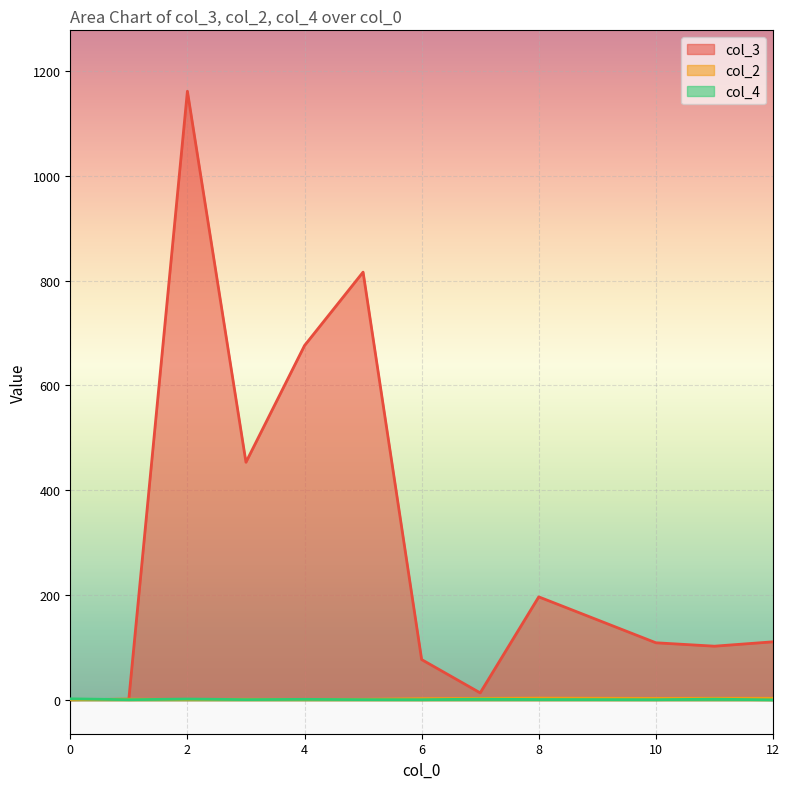

Which series has the largest total across all categories?

col_3